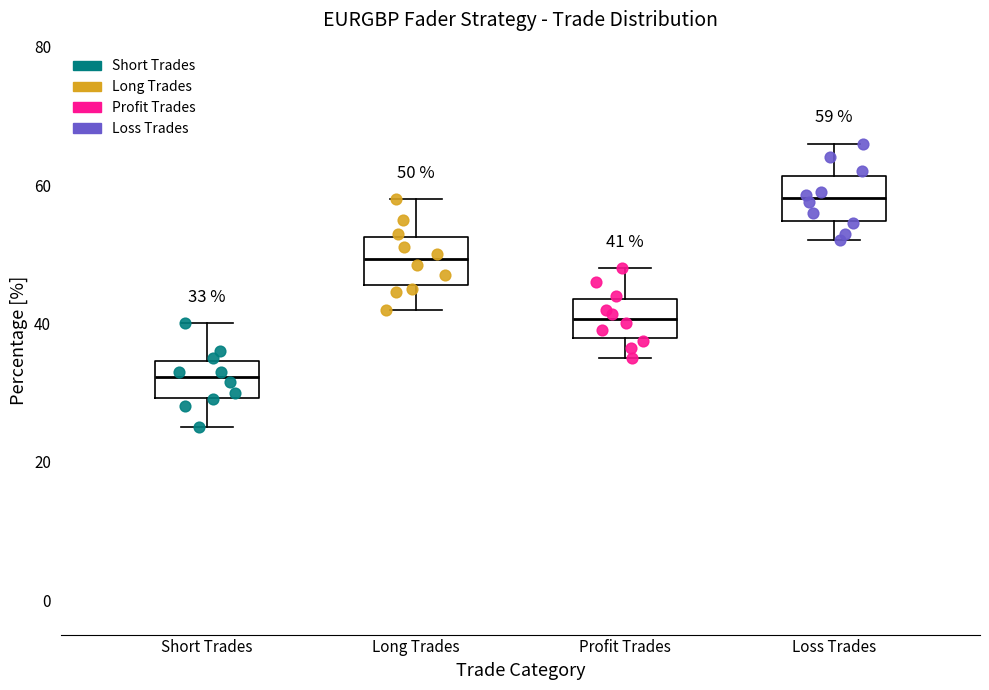

Which box's median line is the highest?

Loss Trades